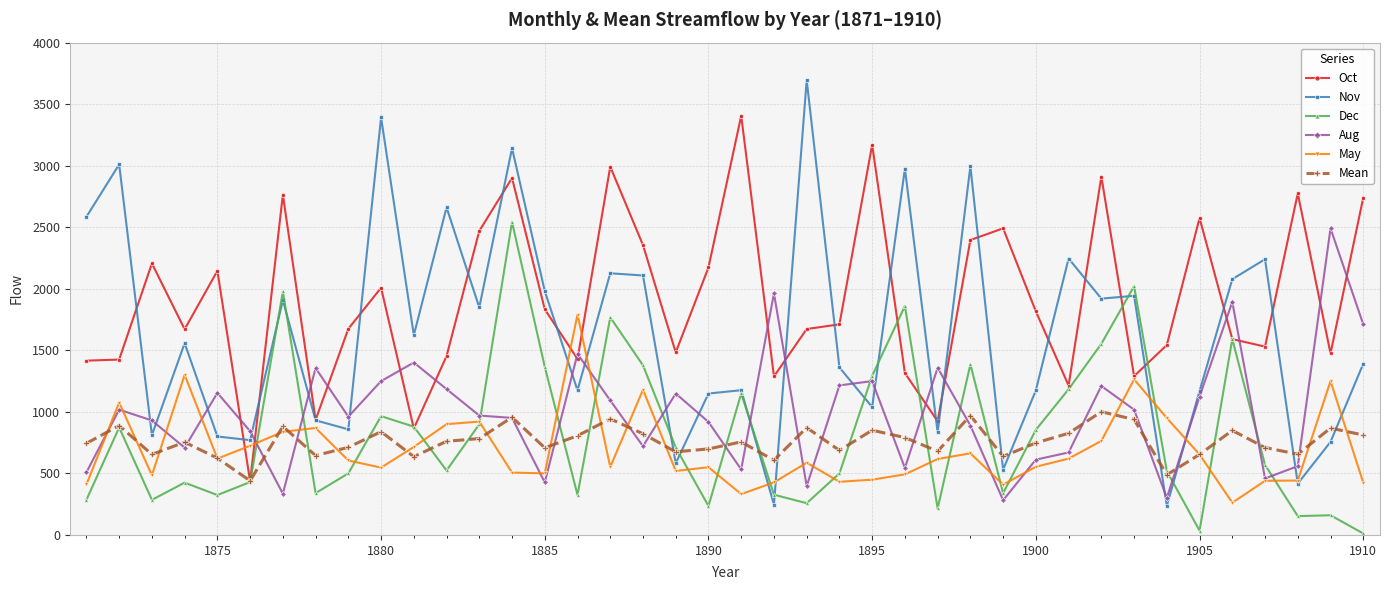

What is the lowest value of the May series?

262